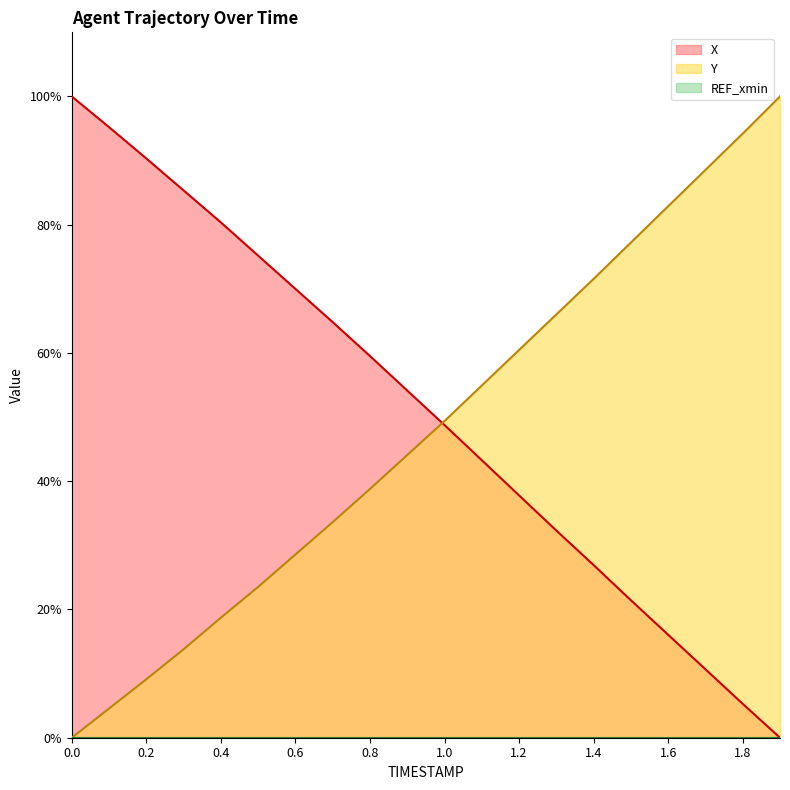

Reading left to right, list all the values displayed in this chart.

X: 100.0	95.2	90.3	85.3	80.4	75.2	70.0	64.8	59.5	54.1	48.8	43.3	37.8	32.3	26.9	21.4	16.1	10.7	5.3	0.0
Y: 0.0	4.6	9.1	13.8	18.7	23.5	28.6	33.6	38.8	44.1	49.4	54.9	60.5	66.0	71.6	77.2	82.9	88.5	94.2	100.0